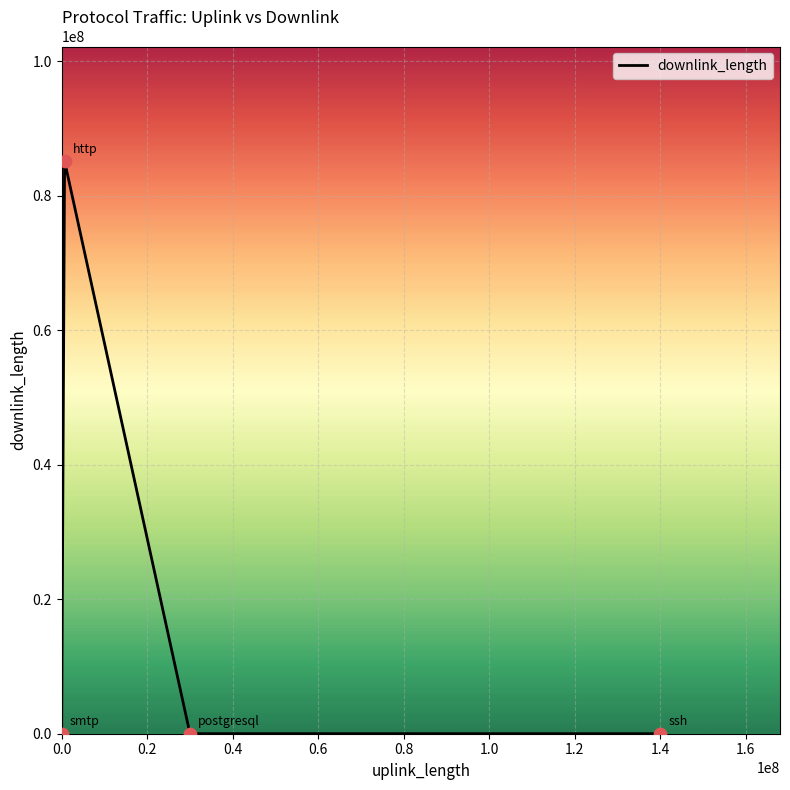

What is the maximum value shown in the chart?

85170249